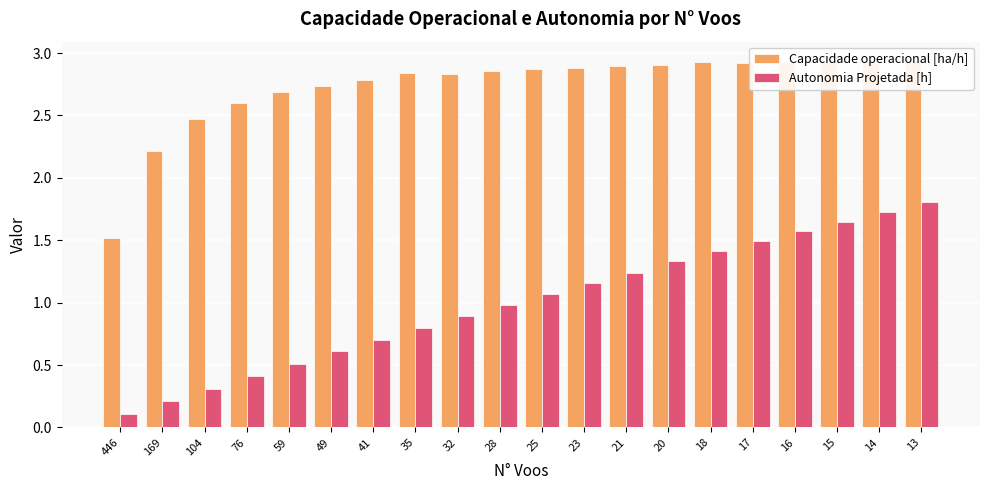

How many values in the Autonomia Projetada [h] series are below 1?

10